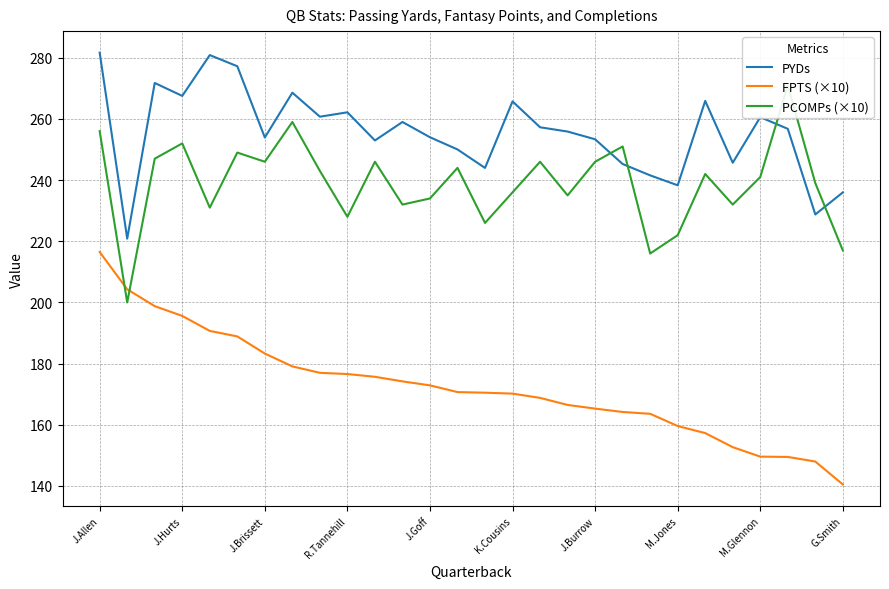

Is it true that FPTS (×10) equals 61.6 at J.Brissett?

False